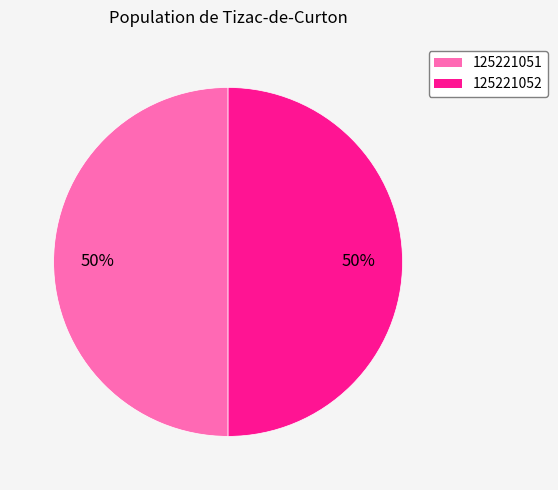

To the nearest percent, what portion does 125221052 represent?

50%